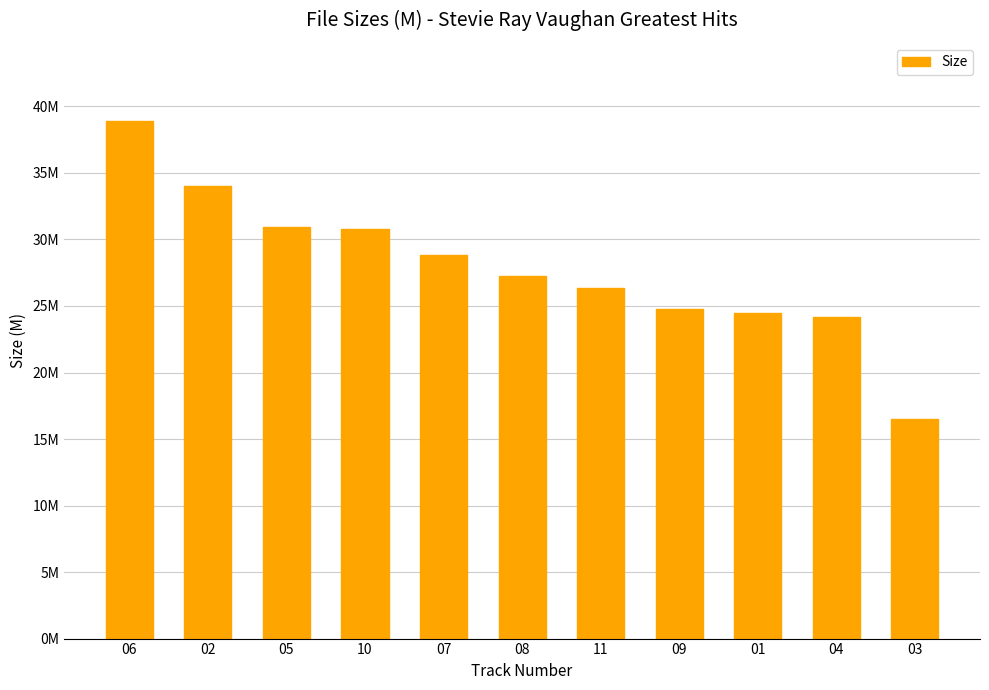

At which label does the data first exceed 27?

06